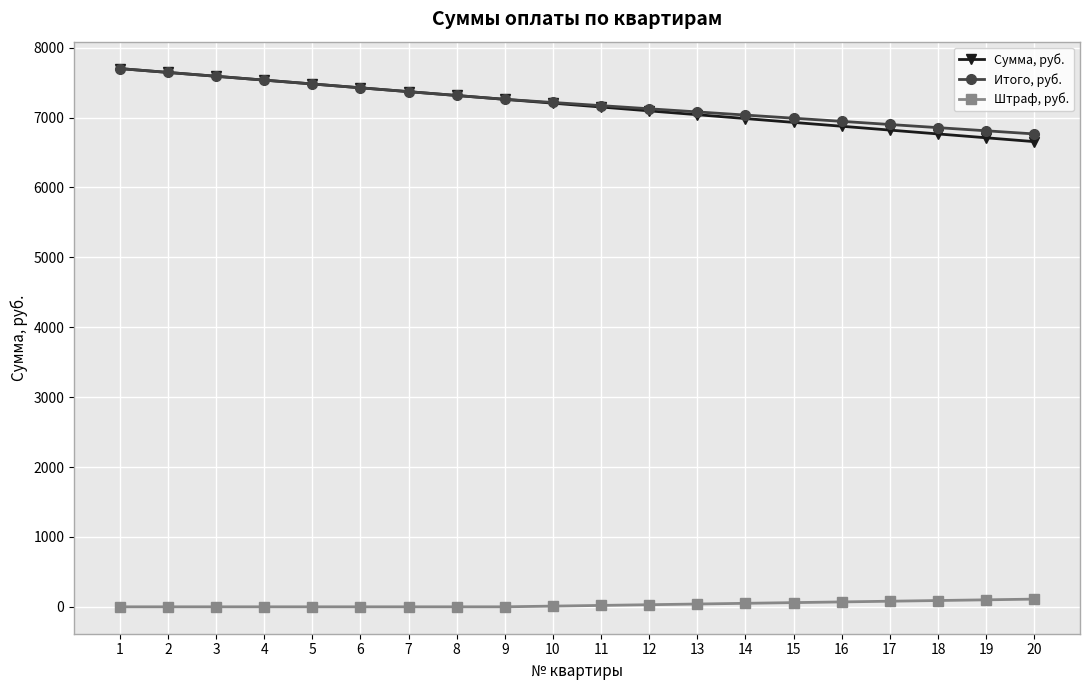

True or false: Сумма, руб. and Штраф, руб. intersect in this chart.

False